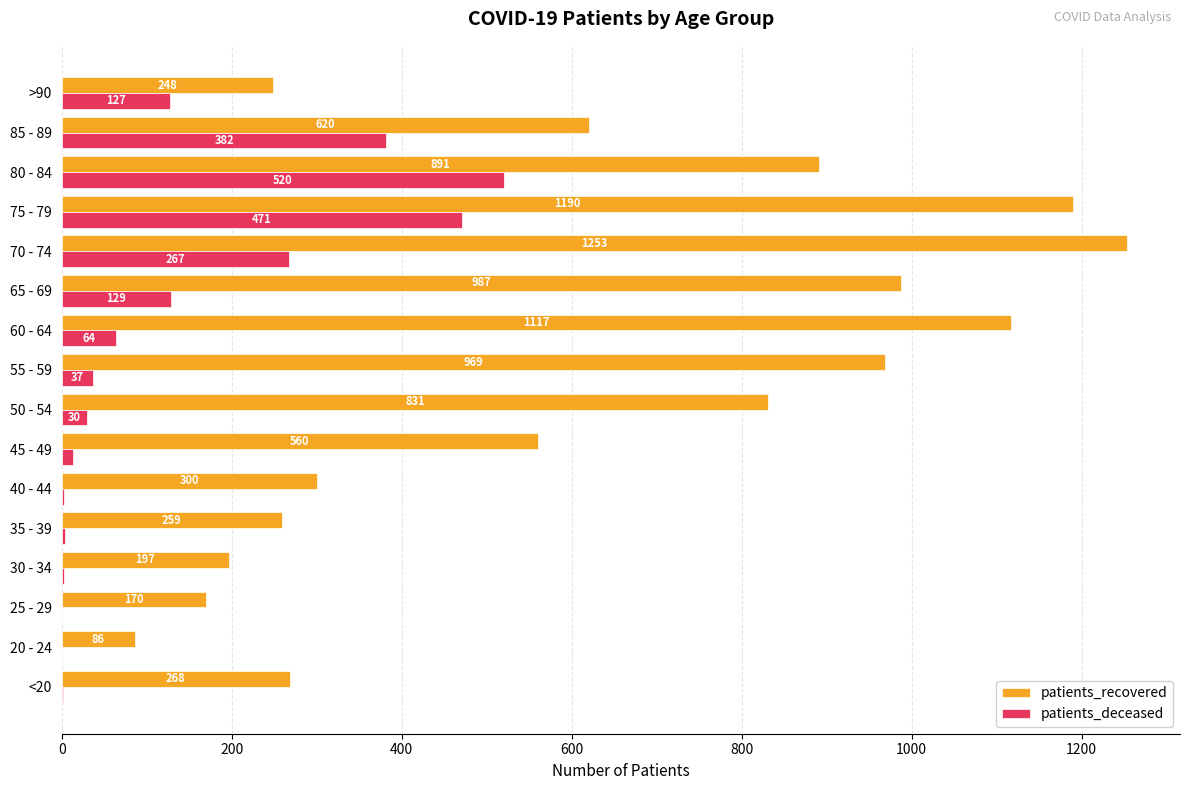

Which series changed the most between 80 - 84 and 85 - 89?

patients_recovered